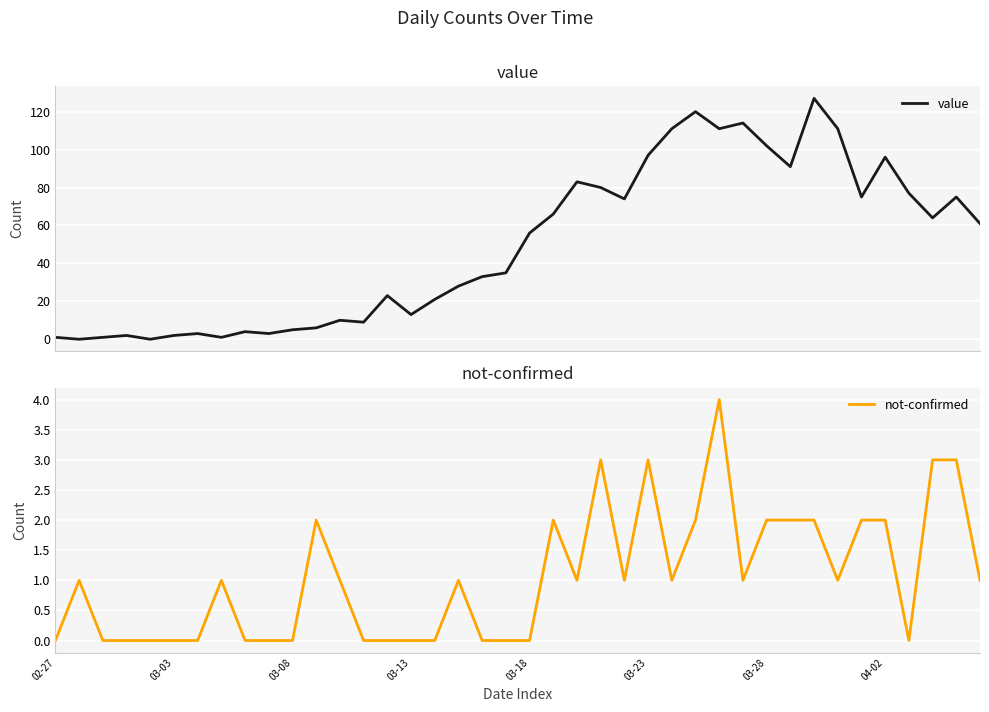

The value series shows 61 at 39. True or false?

True